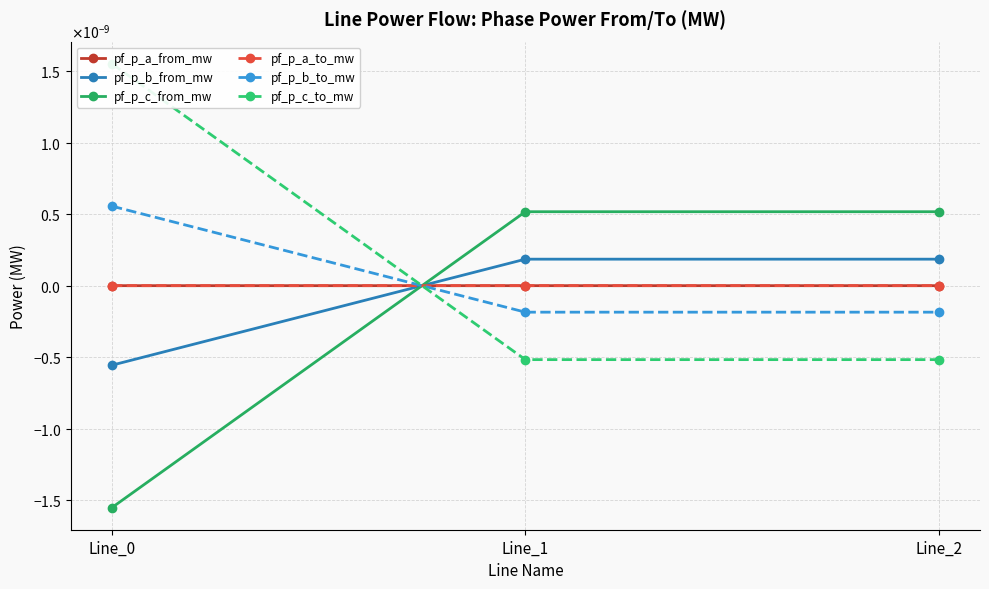

Is the value of pf_p_a_to_mw at Line_0 greater than the value of pf_p_a_from_mw at Line_2?

No